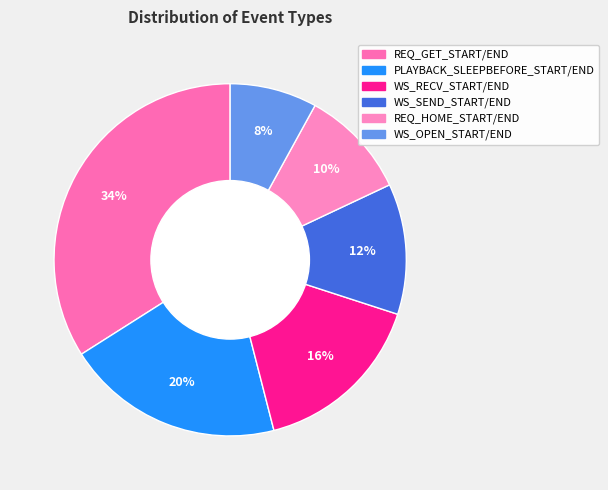

To the nearest percent, what is the combined percentage of WS_OPEN_START/END and REQ_HOME_START/END?

18%